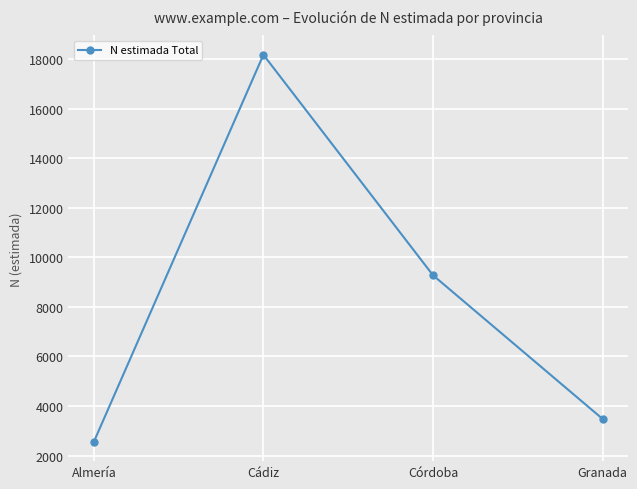

How many points are higher than both their immediate neighbors (excluding endpoints)?

1